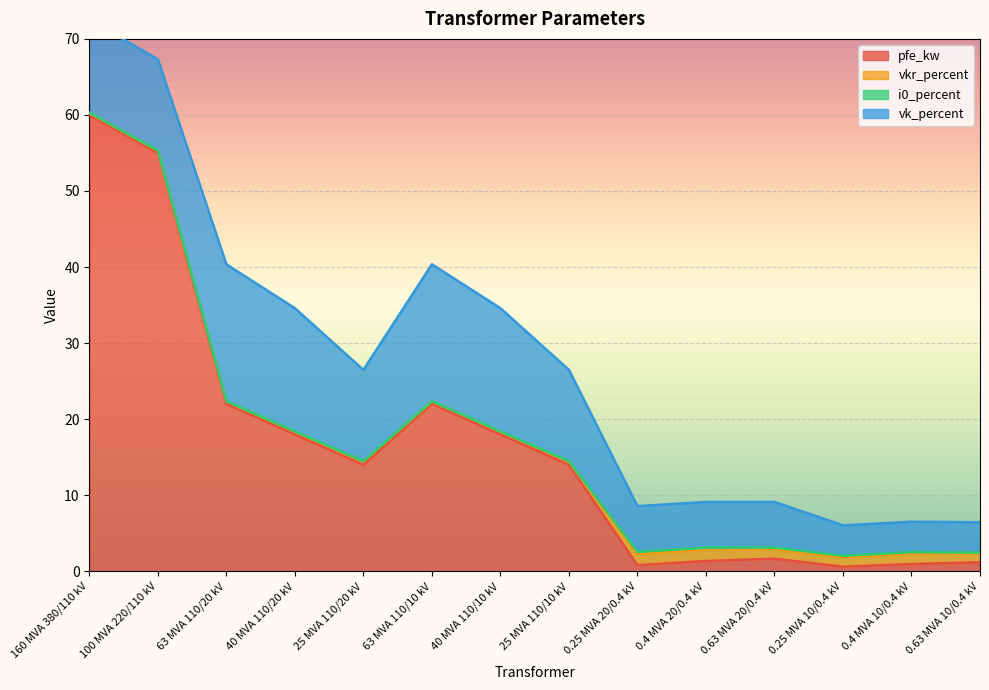

Reading left to right, extract all data points from this chart.

pfe_kw: 160 MVA 380/110 kV=60.0	100 MVA 220/110 kV=55.0	63 MVA 110/20 kV=22.0	40 MVA 110/20 kV=18.0	25 MVA 110/20 kV=14.0	63 MVA 110/10 kV=22.0	40 MVA 110/10 kV=18.0	25 MVA 110/10 kV=14.0	0.25 MVA 20/0.4 kV=0.8	0.4 MVA 20/0.4 kV=1.4	0.63 MVA 20/0.4 kV=1.6	0.25 MVA 10/0.4 kV=0.6	0.4 MVA 10/0.4 kV=0.9	0.63 MVA 10/0.4 kV=1.2
vkr_percent: 160 MVA 380/110 kV=0.2	100 MVA 220/110 kV=0.3	63 MVA 110/20 kV=0.3	40 MVA 110/20 kV=0.3	25 MVA 110/20 kV=0.4	63 MVA 110/10 kV=0.3	40 MVA 110/10 kV=0.3	25 MVA 110/10 kV=0.4	0.25 MVA 20/0.4 kV=1.4	0.4 MVA 20/0.4 kV=1.4	0.63 MVA 20/0.4 kV=1.2	0.25 MVA 10/0.4 kV=1.2	0.4 MVA 10/0.4 kV=1.3	0.63 MVA 10/0.4 kV=1.1
i0_percent: 160 MVA 380/110 kV=0.1	100 MVA 220/110 kV=0.1	63 MVA 110/20 kV=0.0	40 MVA 110/20 kV=0.1	25 MVA 110/20 kV=0.1	63 MVA 110/10 kV=0.0	40 MVA 110/10 kV=0.1	25 MVA 110/10 kV=0.1	0.25 MVA 20/0.4 kV=0.3	0.4 MVA 20/0.4 kV=0.3	0.63 MVA 20/0.4 kV=0.3	0.25 MVA 10/0.4 kV=0.2	0.4 MVA 10/0.4 kV=0.2	0.63 MVA 10/0.4 kV=0.2
vk_percent: 160 MVA 380/110 kV=12.2	100 MVA 220/110 kV=12.0	63 MVA 110/20 kV=18.0	40 MVA 110/20 kV=16.2	25 MVA 110/20 kV=12.0	63 MVA 110/10 kV=18.0	40 MVA 110/10 kV=16.2	25 MVA 110/10 kV=12.0	0.25 MVA 20/0.4 kV=6.0	0.4 MVA 20/0.4 kV=6.0	0.63 MVA 20/0.4 kV=6.0	0.25 MVA 10/0.4 kV=4.0	0.4 MVA 10/0.4 kV=4.0	0.63 MVA 10/0.4 kV=4.0